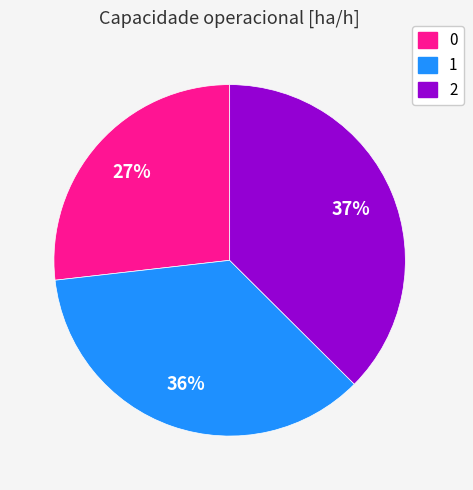

Is 1 the majority of the pie?

No